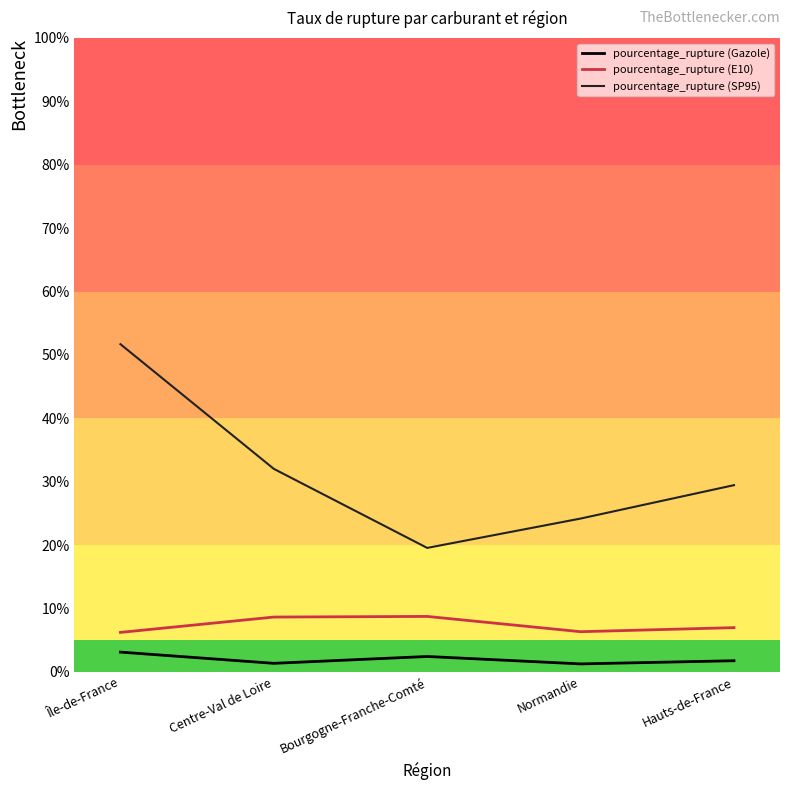

Rank the categories by pourcentage_rupture (SP95) value from lowest to highest.

Bourgogne-Franche-Comté, Normandie, Hauts-de-France, Centre-Val de Loire, Île-de-France